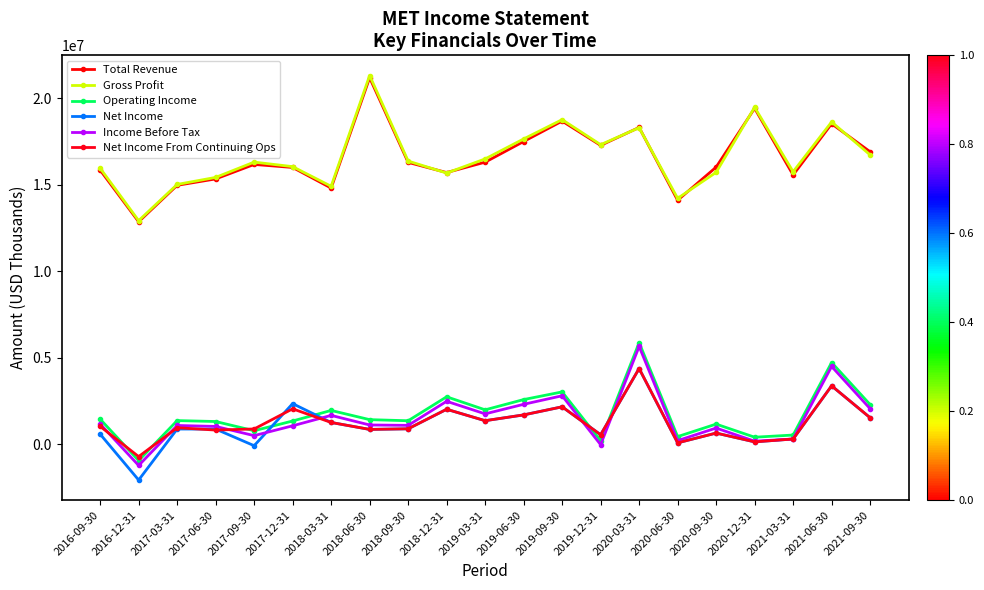

List the series in order of their peak value, lowest first.

Net Income, Net Income From Continuing Ops, Income Before Tax, Operating Income, Total Revenue, Gross Profit